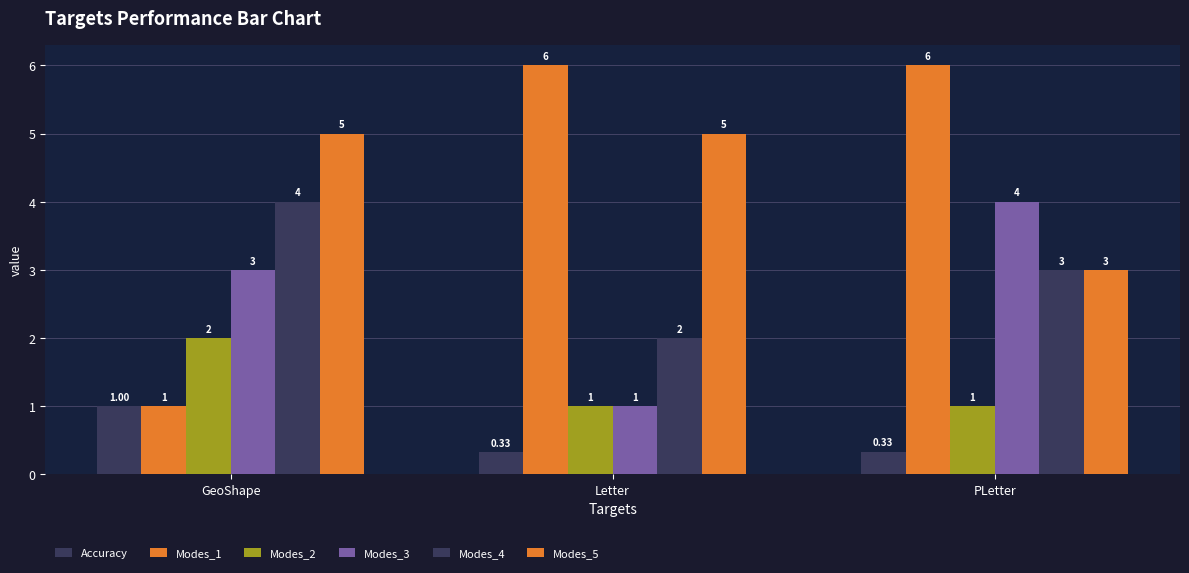

How many categories are shown in the chart?

3